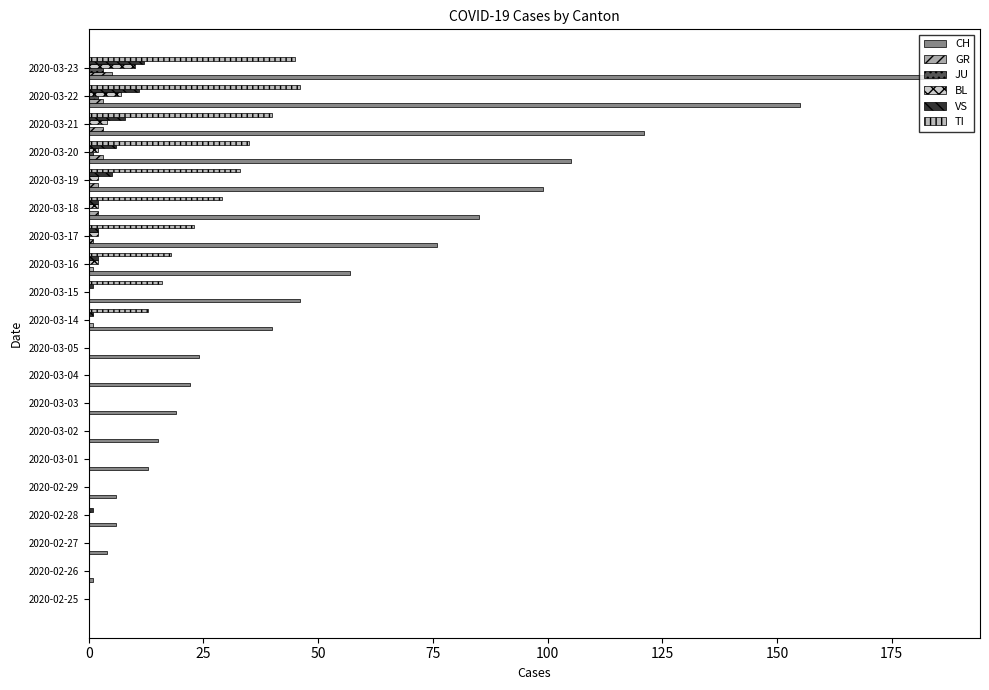

How many series are shown in this chart?

6